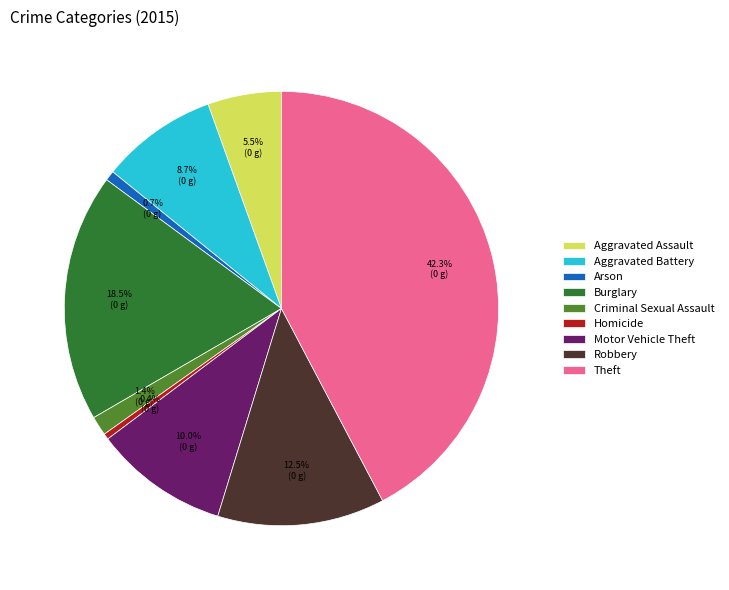

The Robbery slice represents 6% of the pie. True or false?

False